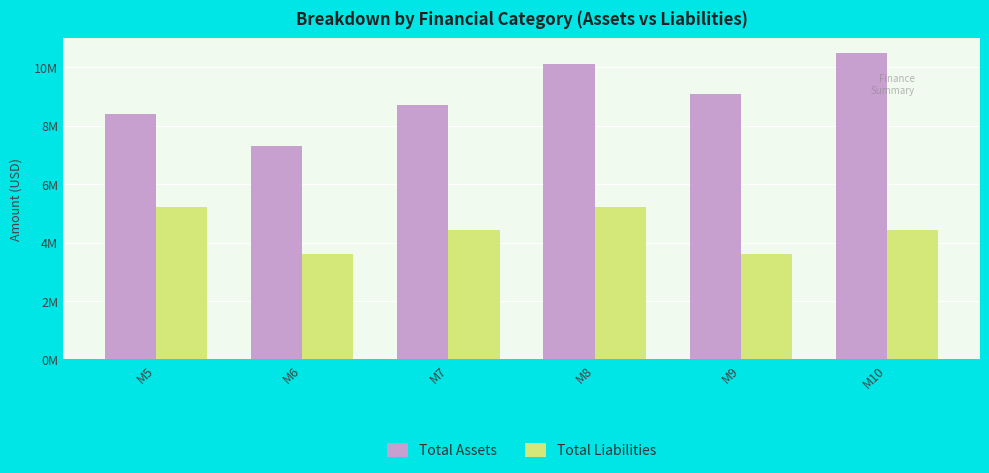

What is the maximum value for Total Assets?

10480411.5